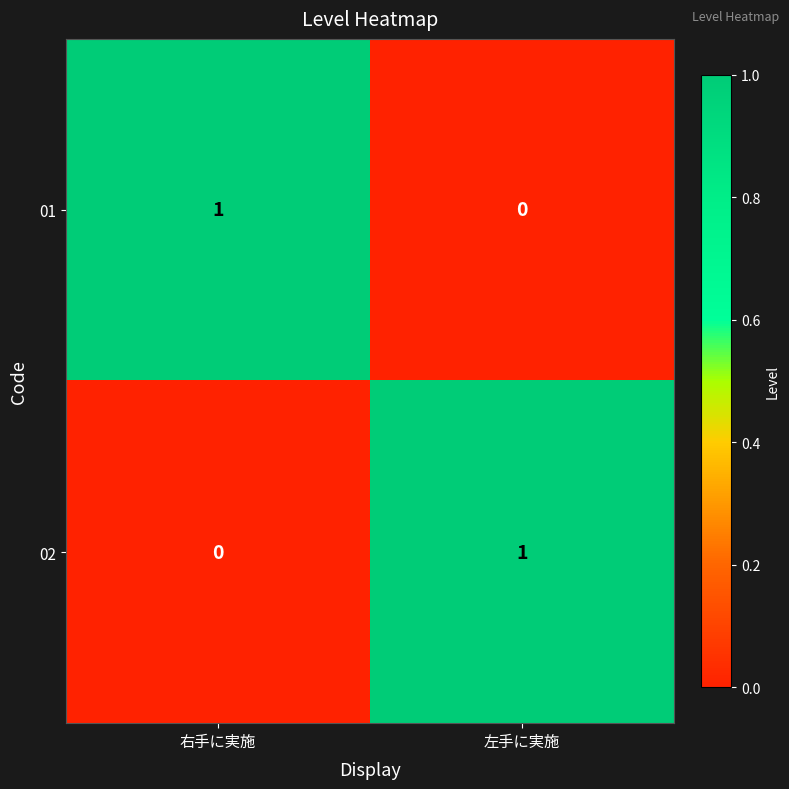

The 02 series shows 2 at 左手に実施. True or false?

False